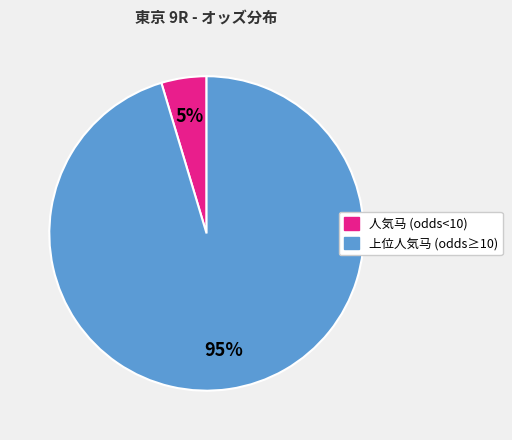

Does any single category account for the majority?

Yes